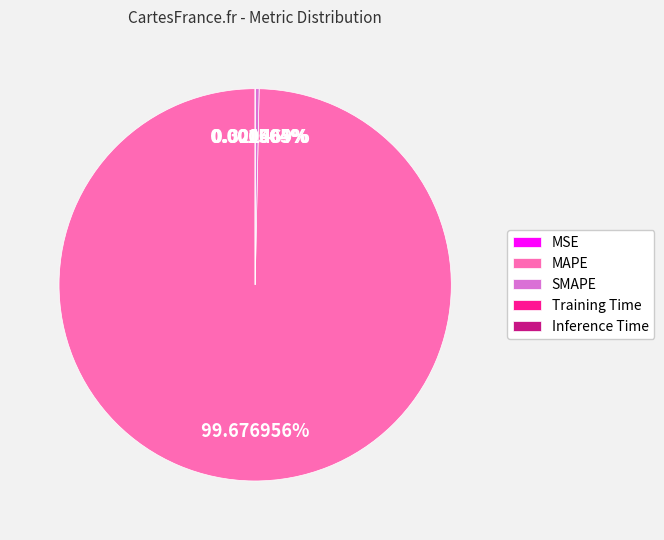

Combined, what portion of the pie is Training Time and MAPE?

99.7%